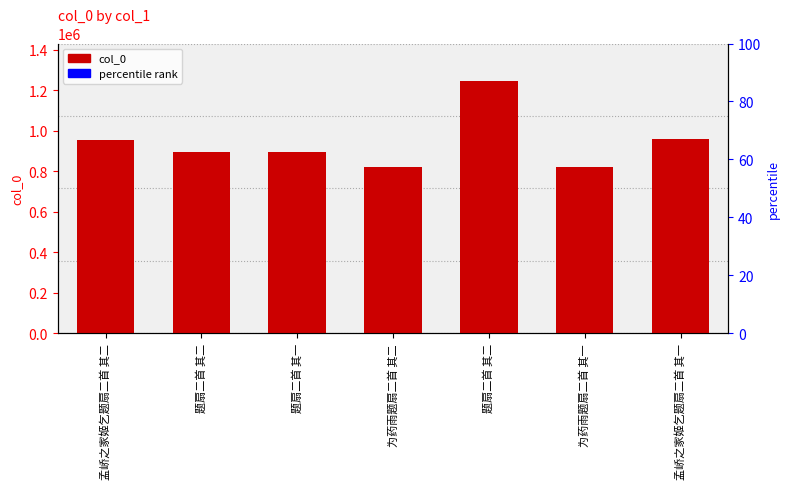

What is the label of the 4th bar from the left?

为药雨题扇二首 其二